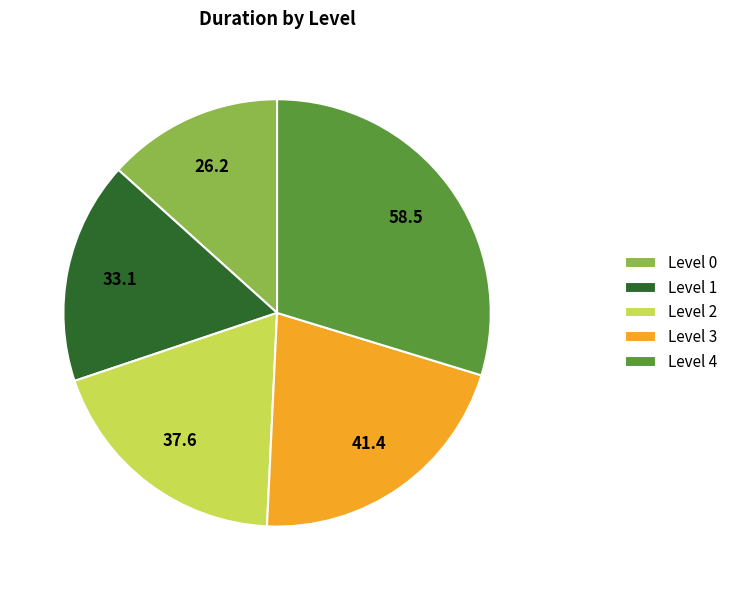

How many segments does this pie chart have?

5